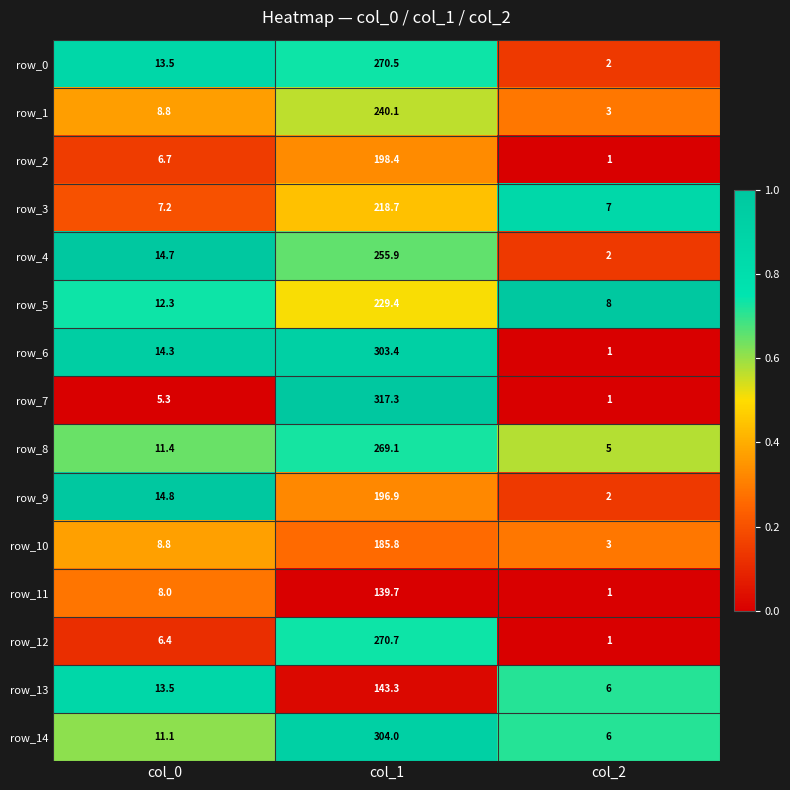

What is the difference between the row_12 values at col_1 and col_0?

264.3